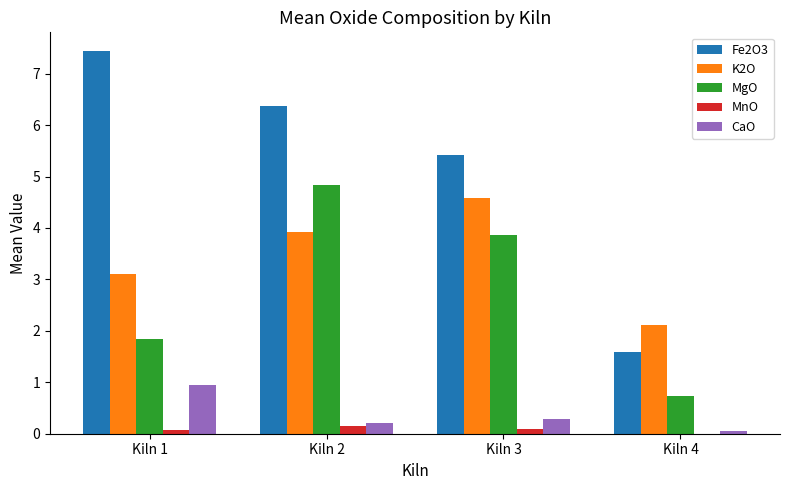

What is the sum of all Fe2O3 values?

20.8